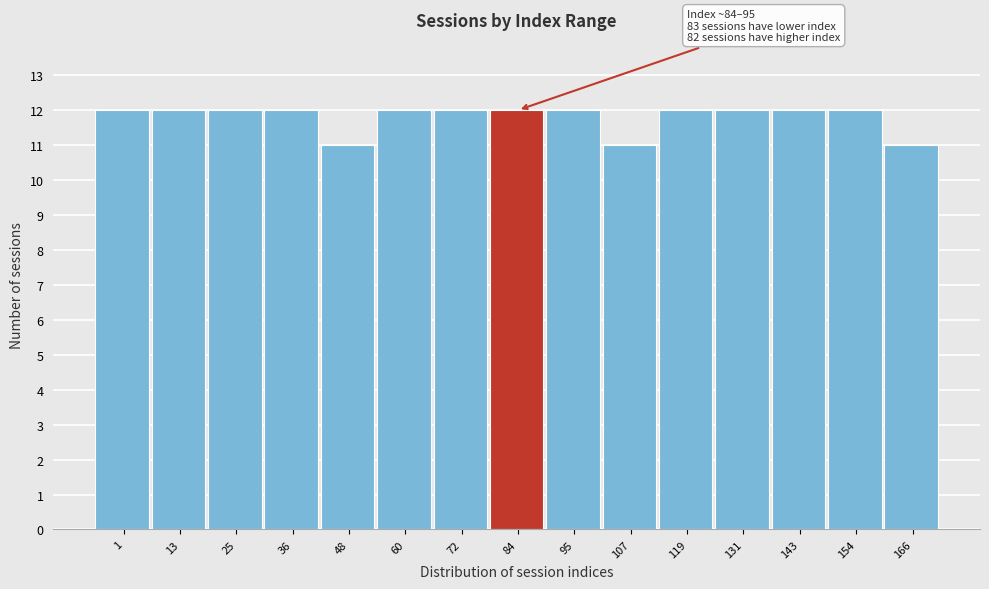

Reading left to right, list all the values displayed in this chart.

12	12	12	12	11	12	12	12	12	11	12	12	12	12	11